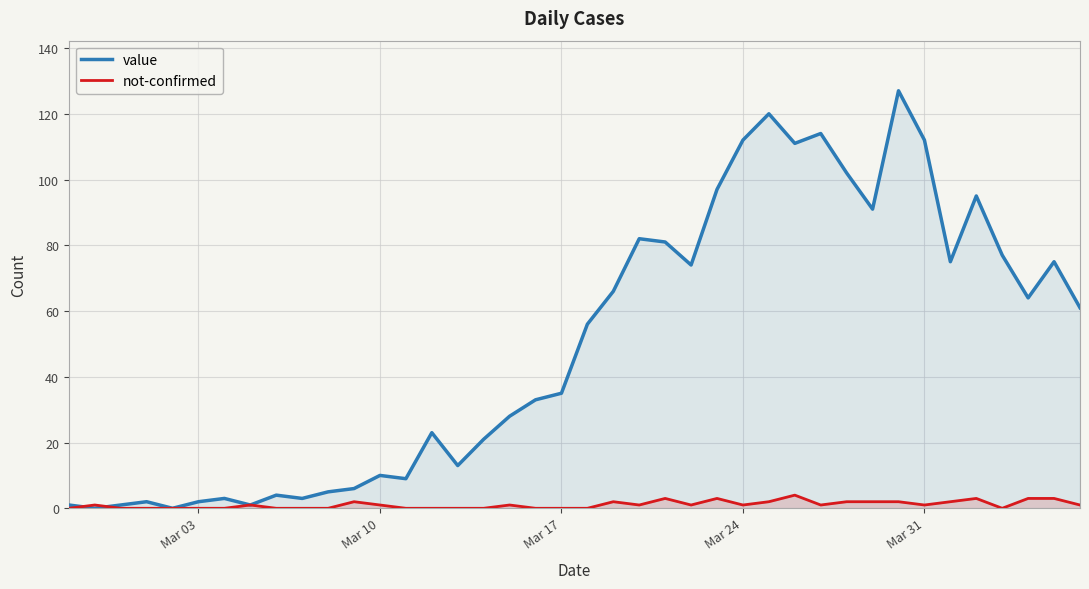

Does the chart display data point markers on the line(s)?

No